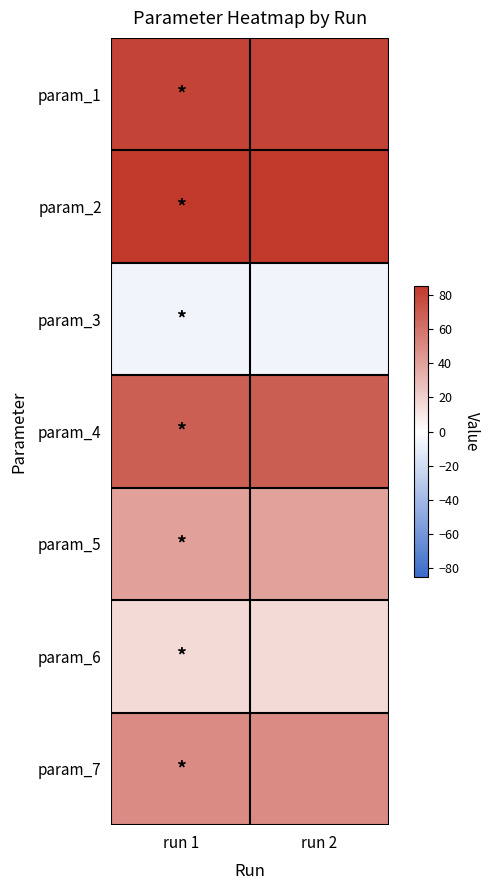

Reading left to right, extract all data points from this chart.

param_1: run 1=80.1	run 2=80.2
param_2: run 1=85.3	run 2=85.3
param_3: run 1=-5.4	run 2=-5.4
param_4: run 1=68.4	run 2=69.1
param_5: run 1=40.0	run 2=39.9
param_6: run 1=15.8	run 2=16.0
param_7: run 1=49.0	run 2=49.0